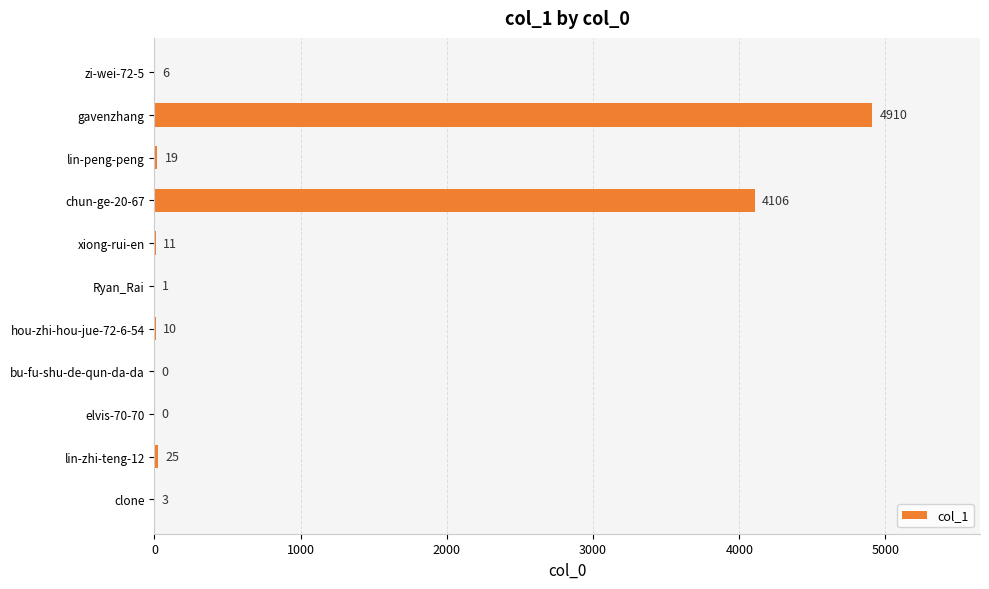

How many series are shown in this chart?

1